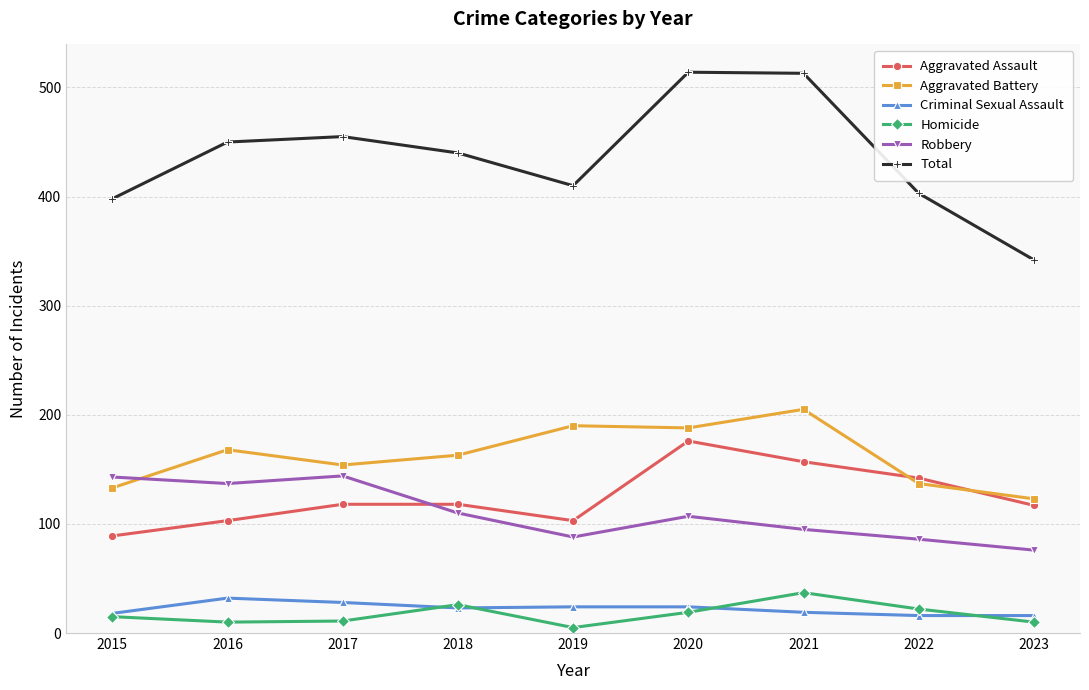

What is the maximum value shown in the chart?

514